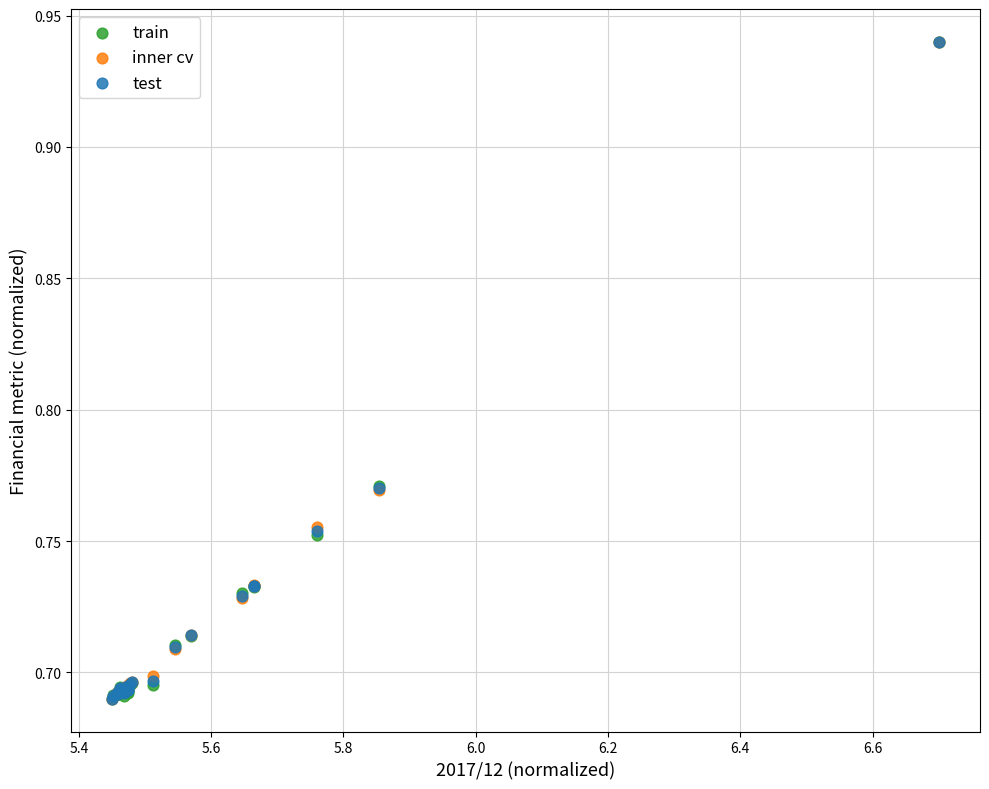

What are all the series names shown in the legend?

train, inner cv, test